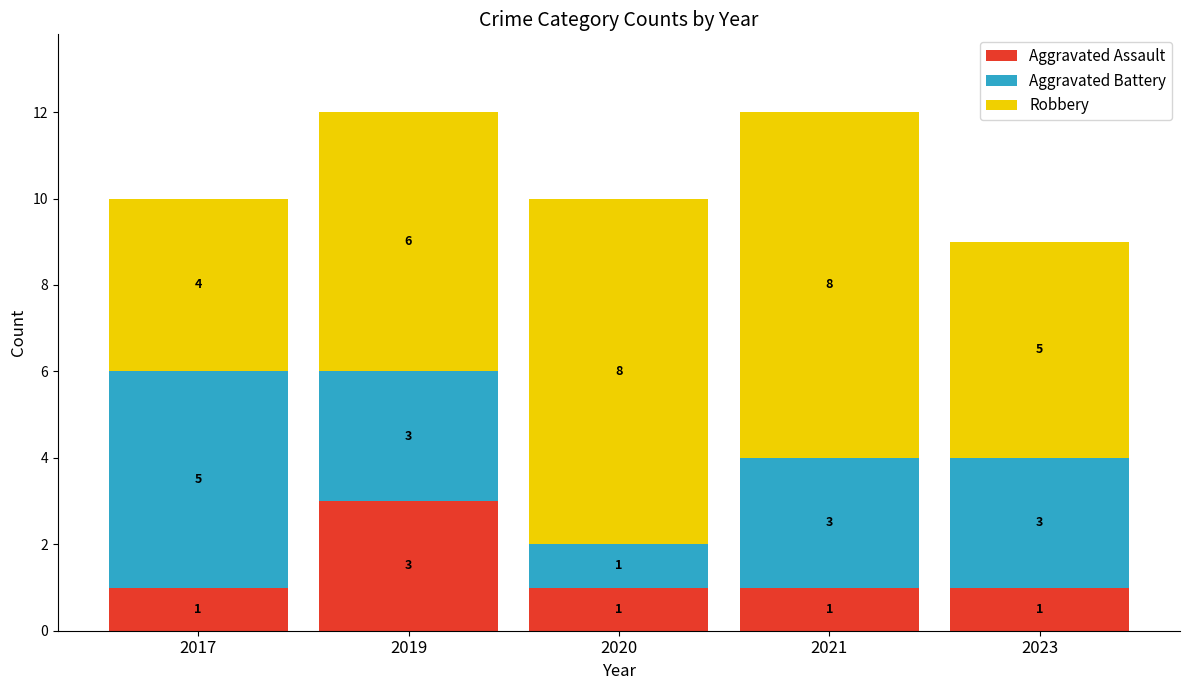

At which label does Aggravated Assault reach its peak?

2019